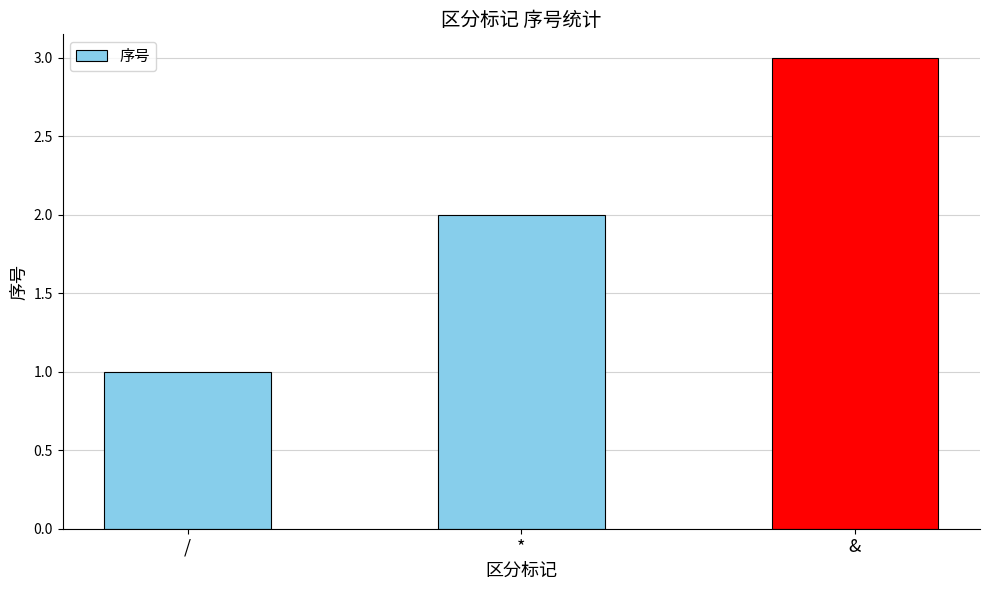

What is the value of the 3rd bar from the left?

3